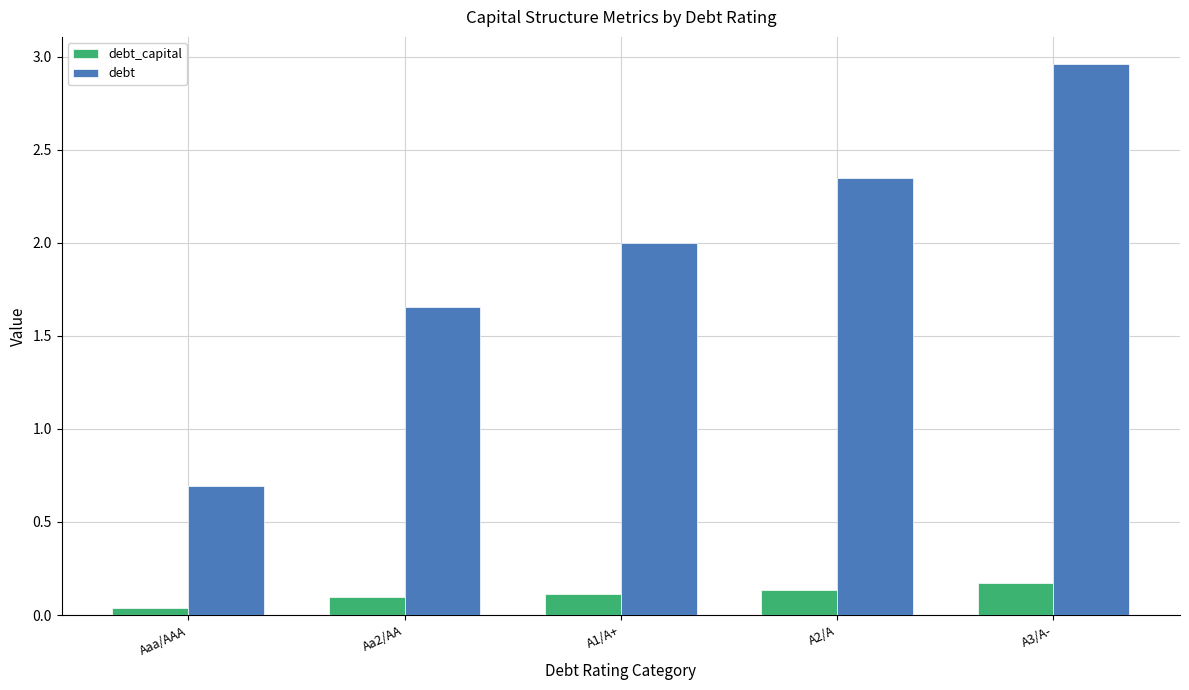

Where is debt nearest to the value 1?

Aaa/AAA